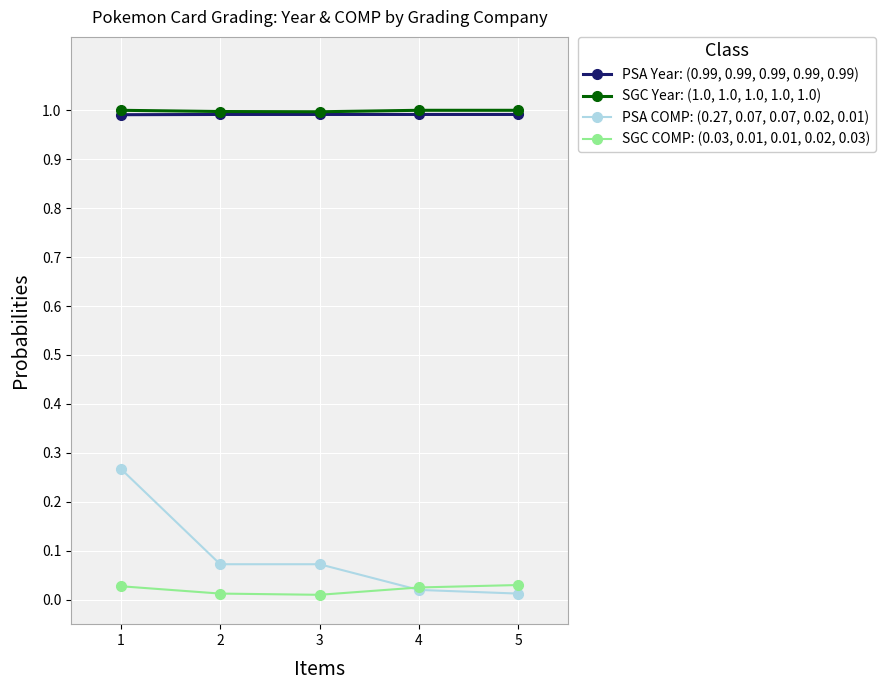

Is it true that PSA Year: (0.99, 0.99, 0.99, 0.99, 0.99) equals 1.0 at 1?

True